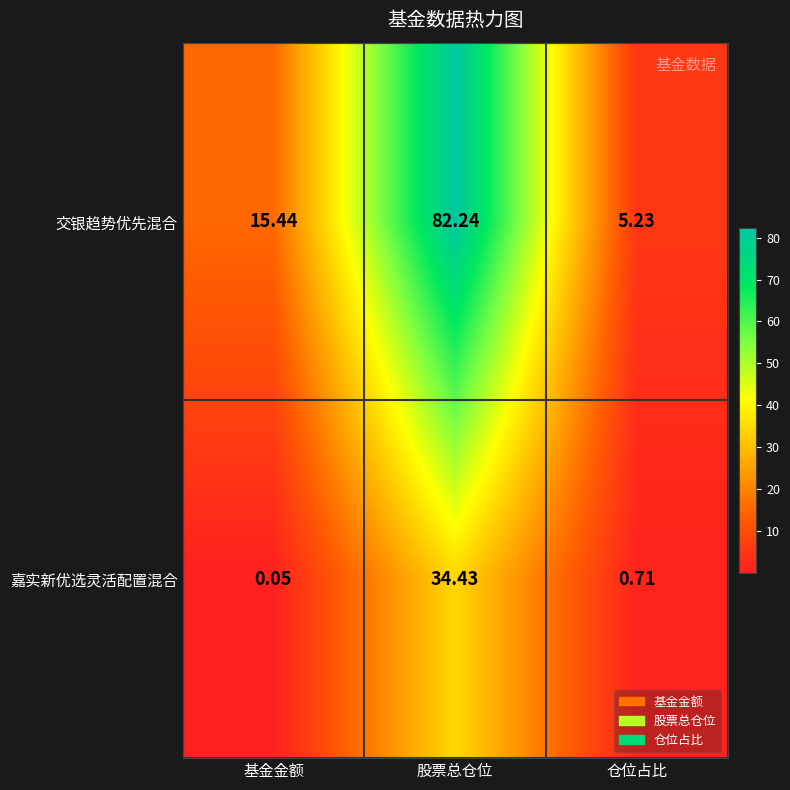

Rank the series by their maximum value, from lowest to highest.

嘉实新优选灵活配置混合, 交银趋势优先混合